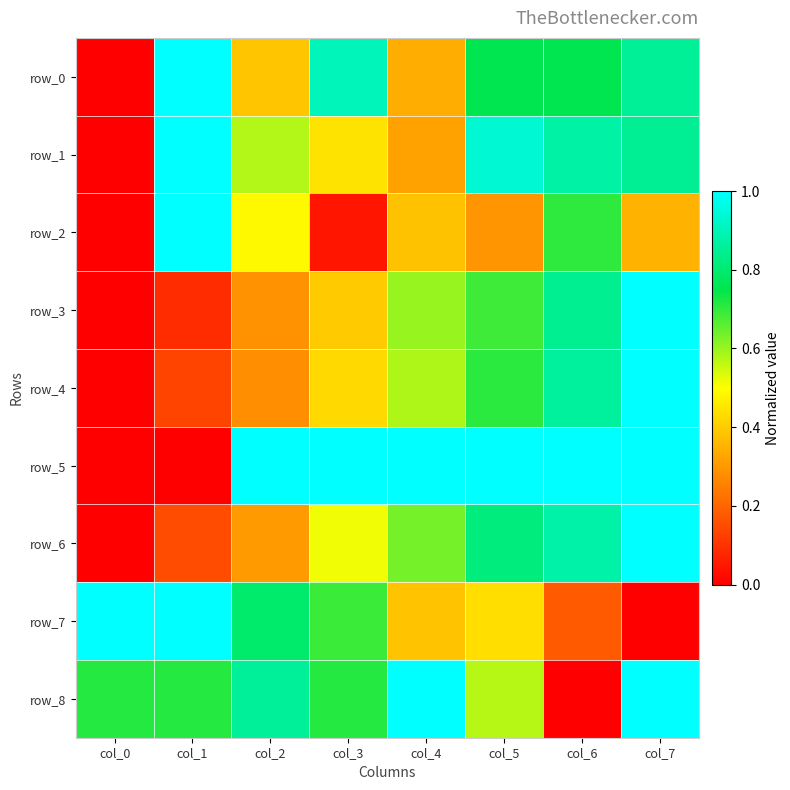

What is the sum of the row_4 values at col_3 and col_6?

1.3